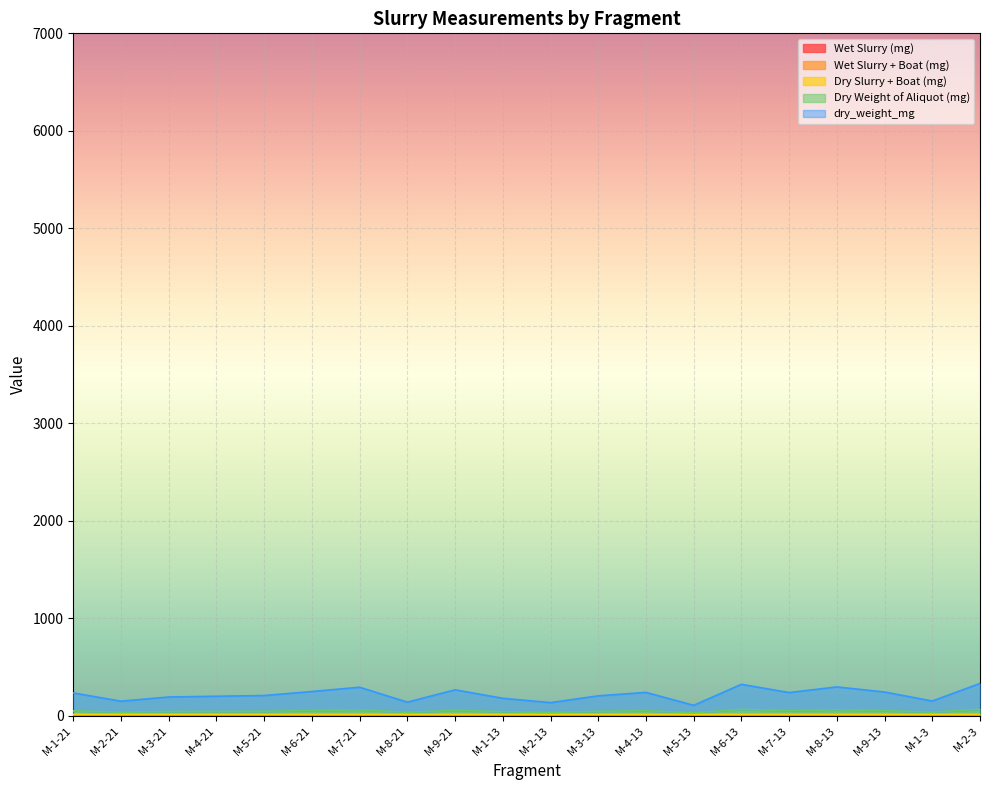

Where is the first local minimum for Dry Weight of Aliquot (mg)?

M-2-21